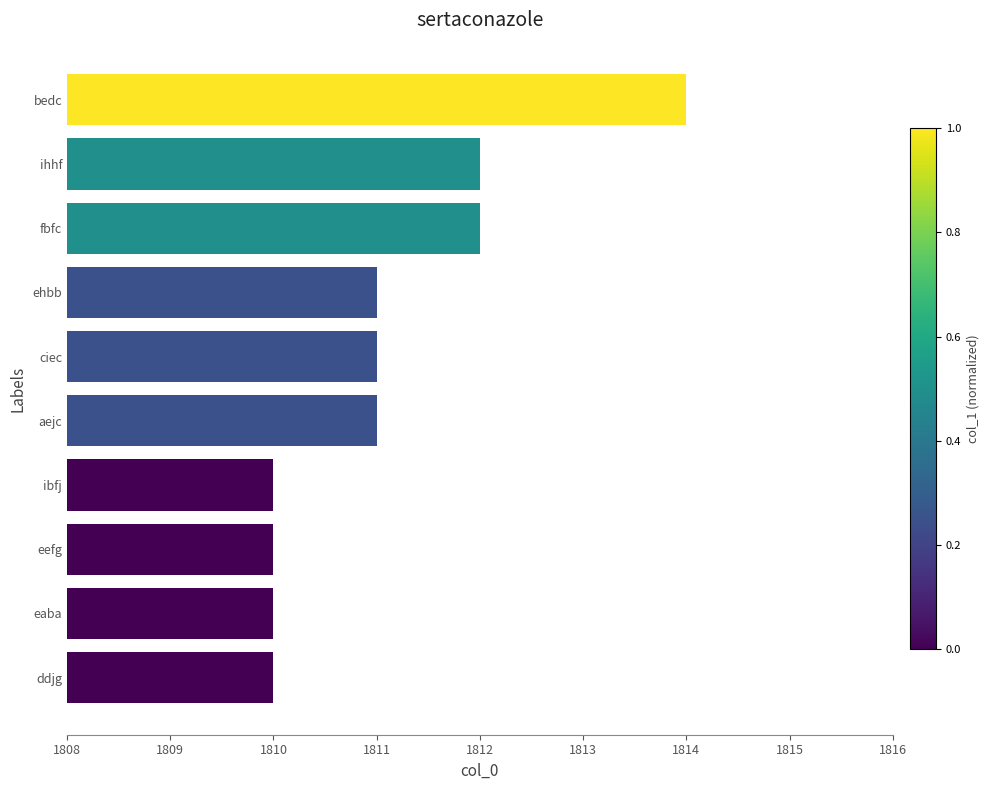

Count the number of categories in the chart.

10